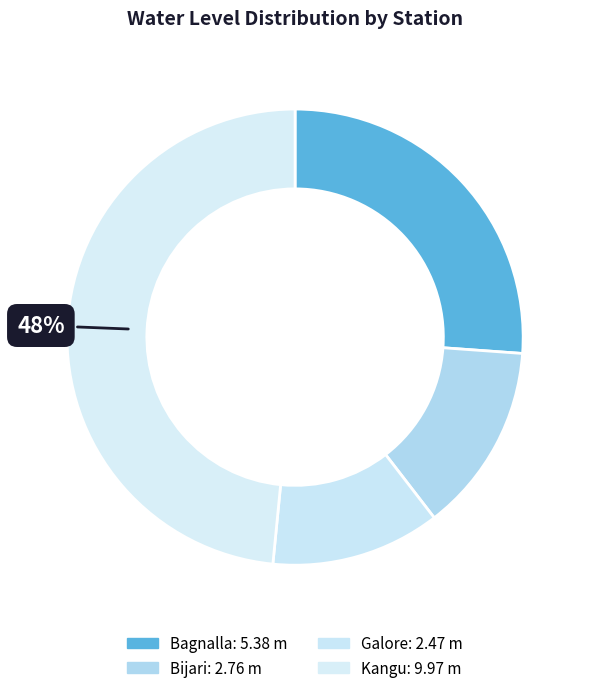

Combined, what portion of the pie is Galore and Kangu?

60.4%